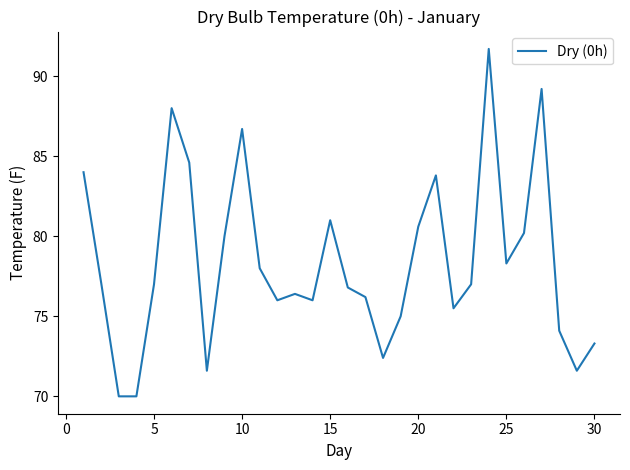

How many lines are shown in the chart?

1